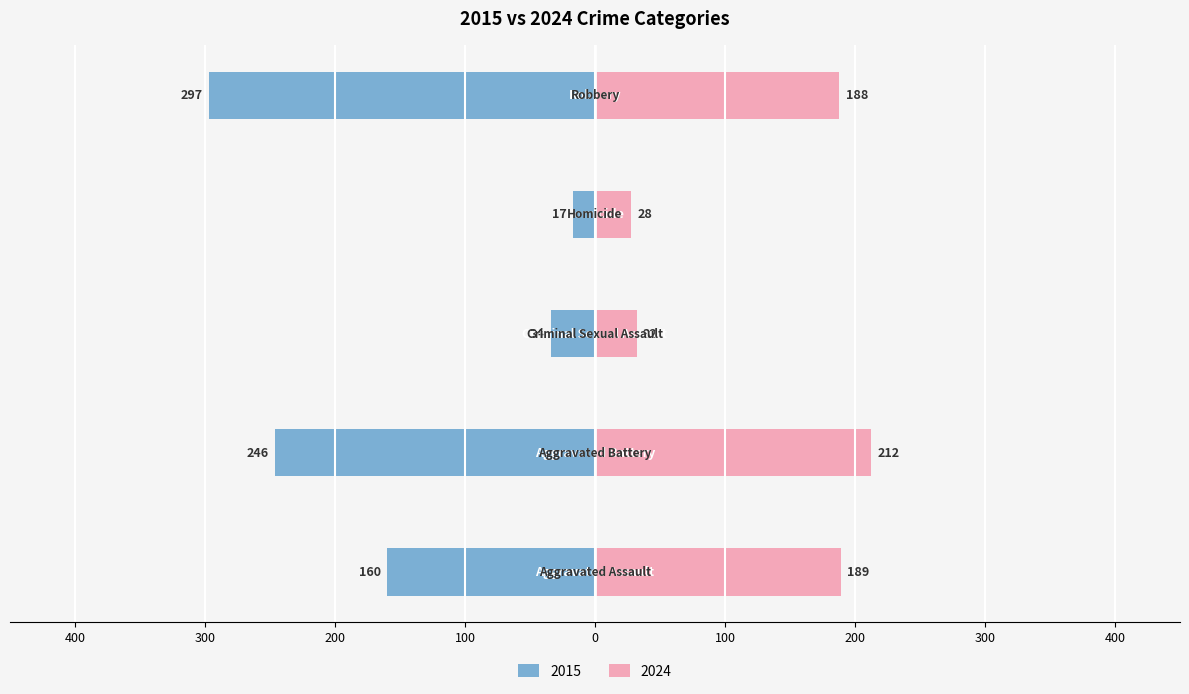

At which label does the data first exceed -160?

Criminal Sexual Assault